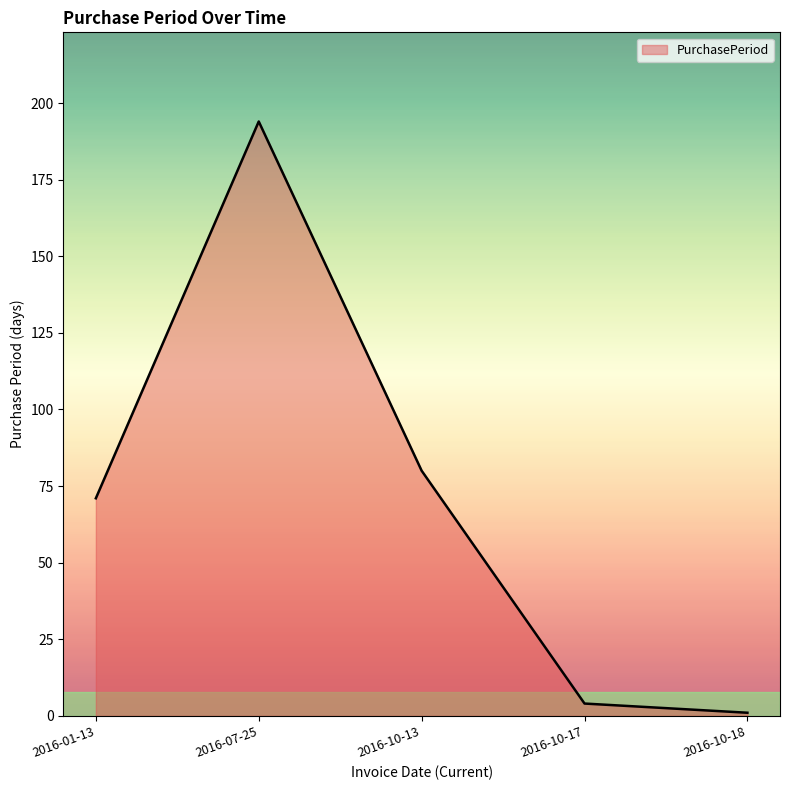

Reading right to left, what are all the values shown in this chart?

1	4	80	194	71